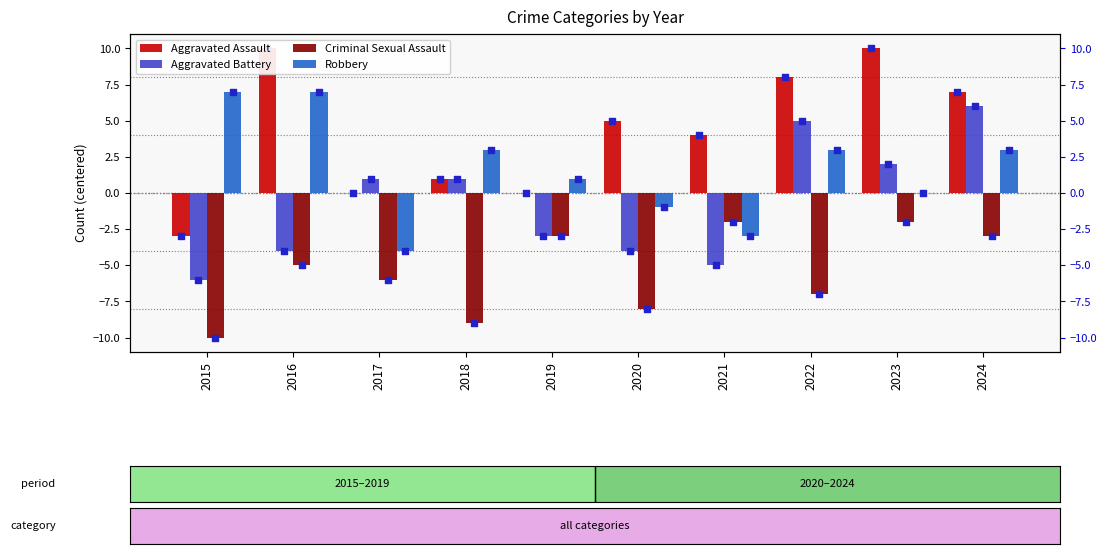

Which series has the largest total across all categories?

Aggravated Assault